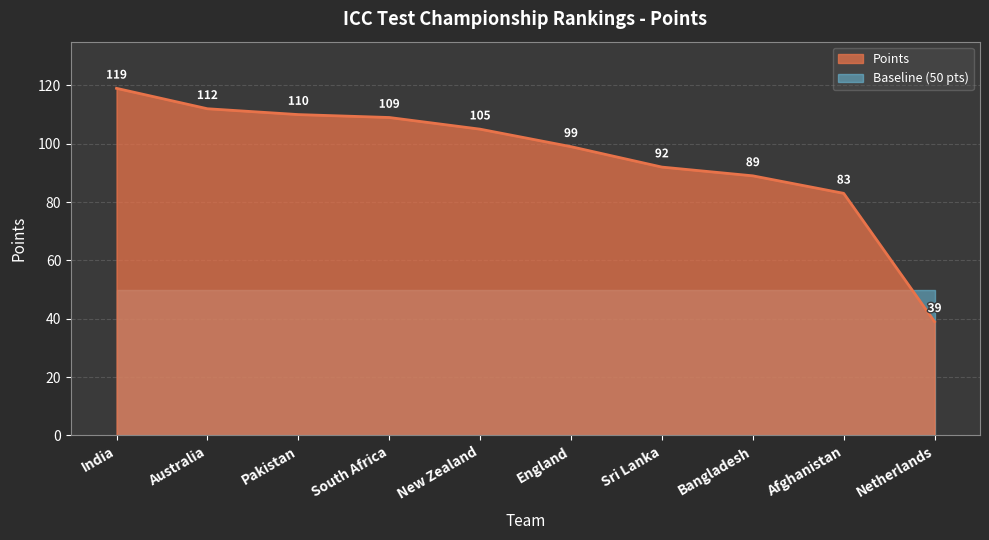

The value at Australia is 43. True or false?

False